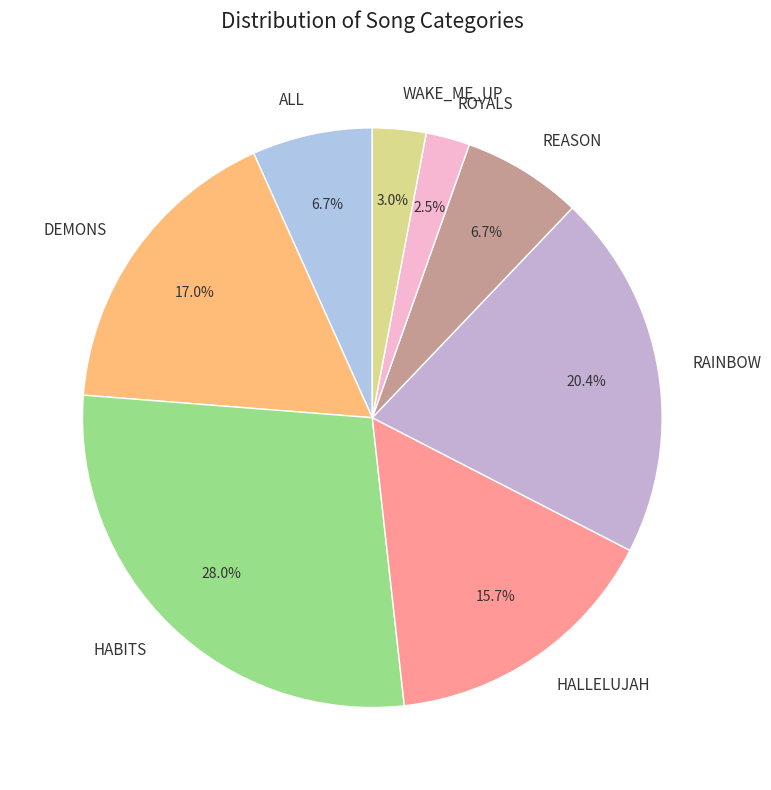

How much of the chart is everything except RAINBOW?

79.6%